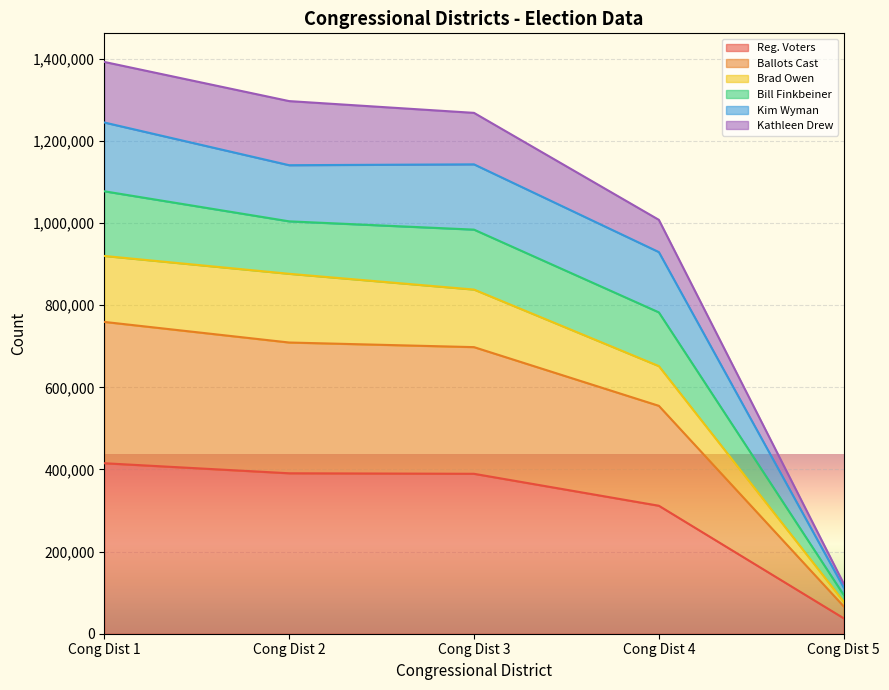

At which label does Reg. Voters reach its minimum?

Cong Dist 5